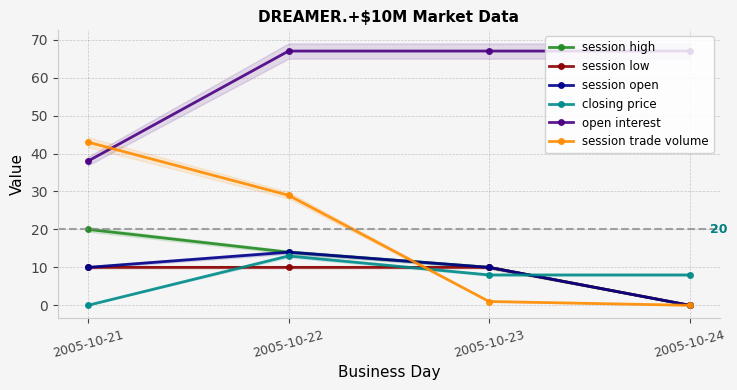

Reading left to right, list all the values displayed in this chart.

session high: 2005-10-21=20	2005-10-22=14	2005-10-23=10	2005-10-24=0
session low: 2005-10-21=10	2005-10-22=10	2005-10-23=10	2005-10-24=0
session open: 2005-10-21=10	2005-10-22=14	2005-10-23=10	2005-10-24=0
closing price: 2005-10-21=0	2005-10-22=13	2005-10-23=8	2005-10-24=8
open interest: 2005-10-21=38	2005-10-22=67	2005-10-23=67	2005-10-24=67
session trade volume: 2005-10-21=43	2005-10-22=29	2005-10-23=1	2005-10-24=0